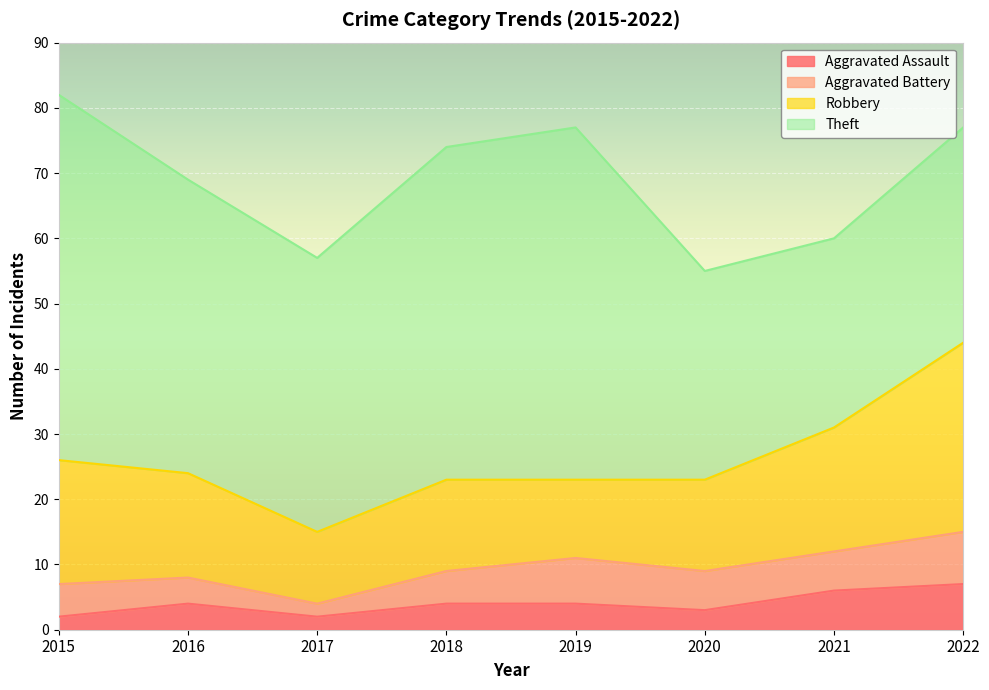

What is the maximum value shown in the chart?

56